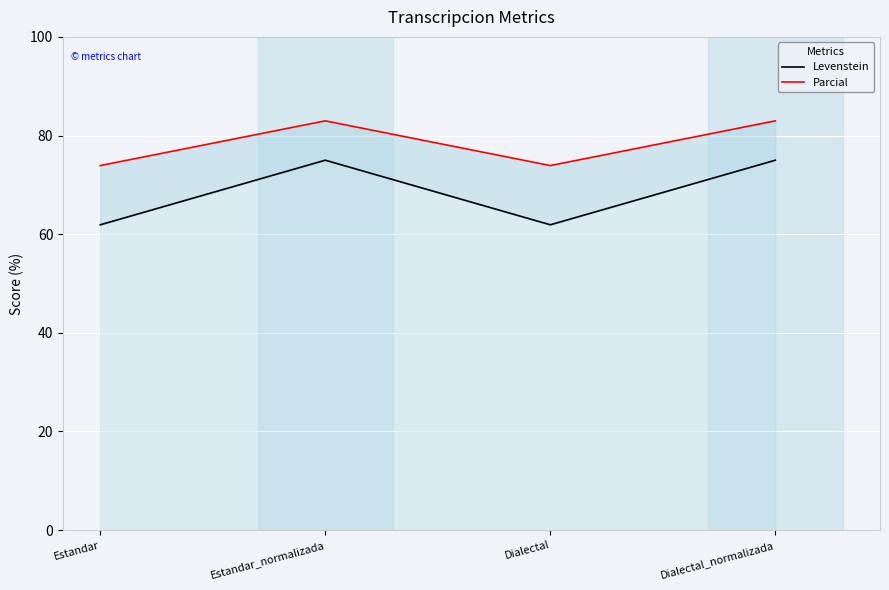

In Parcial, how many points are lower than both neighbors (excluding endpoints)?

1